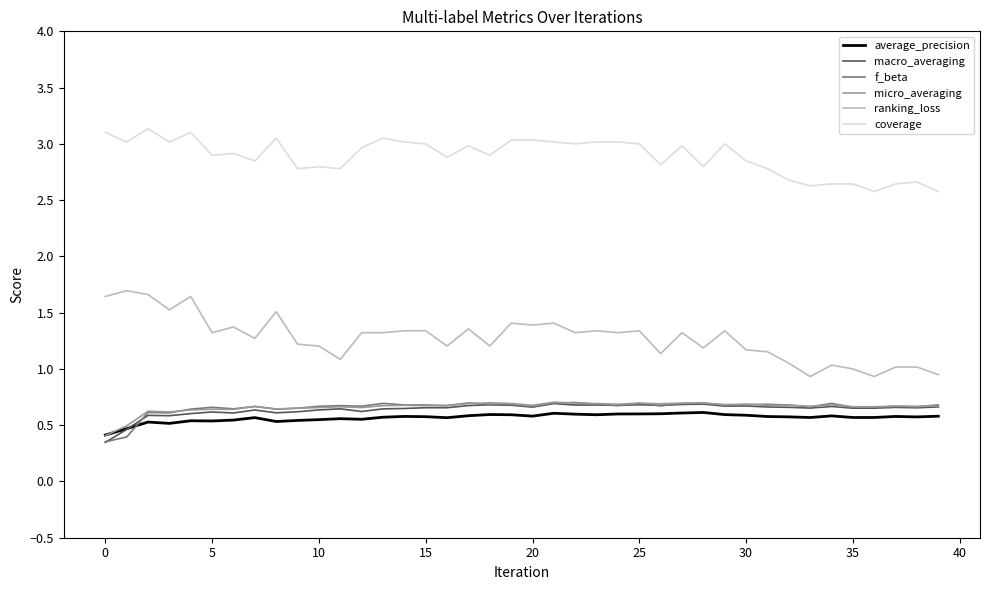

Which series has the widest spread of values?

ranking_loss